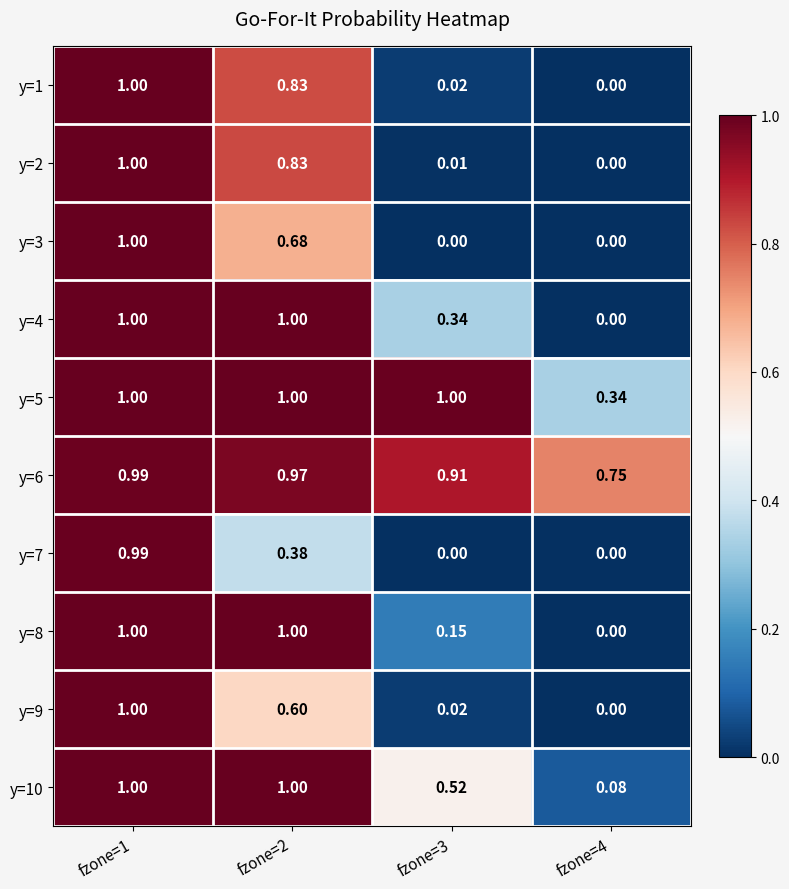

Is the value of y=9 at fzone=3 greater than the value of y=6 at fzone=2?

No